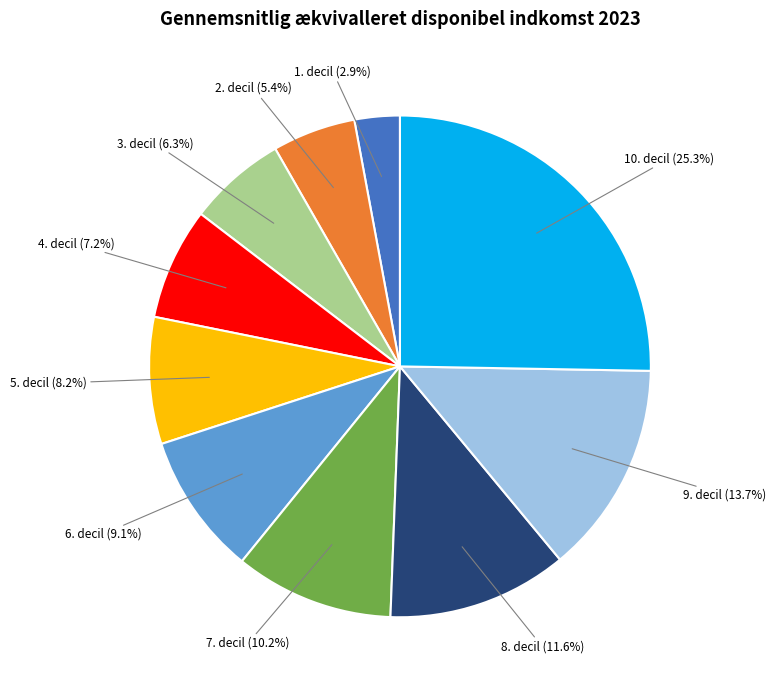

True or false: 7. decil accounts for 22% of the total.

False